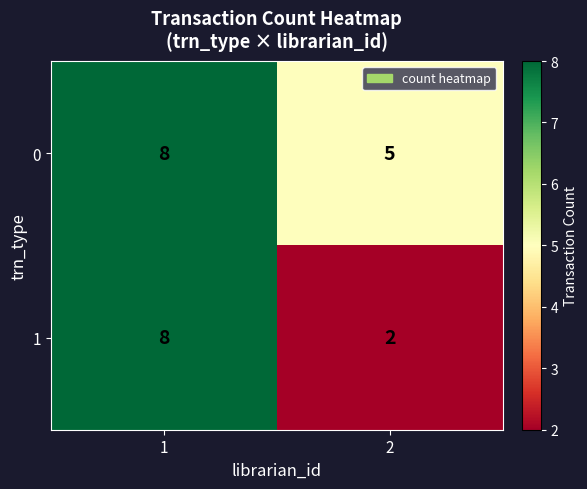

What is the sum of the 1 values at 1 and 2?

10